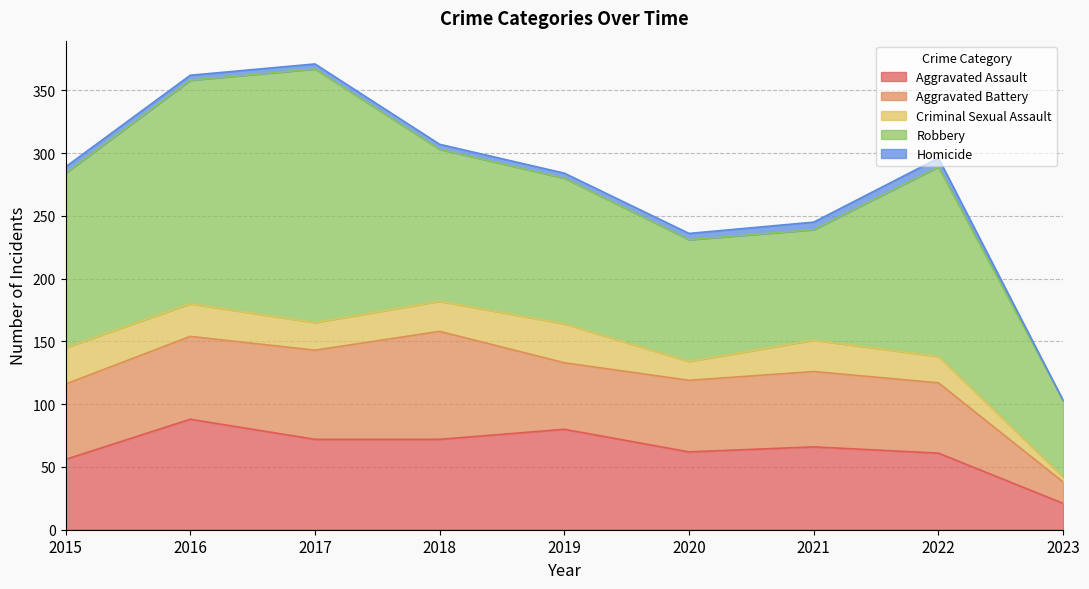

Reading right to left, what are all the values shown in this chart?

Aggravated Assault: 21	61	66	62	80	72	72	88	56
Aggravated Battery: 17	56	60	57	53	86	71	66	60
Criminal Sexual Assault: 4	21	25	15	31	24	22	26	29
Robbery: 61	151	88	97	116	121	202	178	139
Homicide: 0	7	6	5	4	4	4	4	5